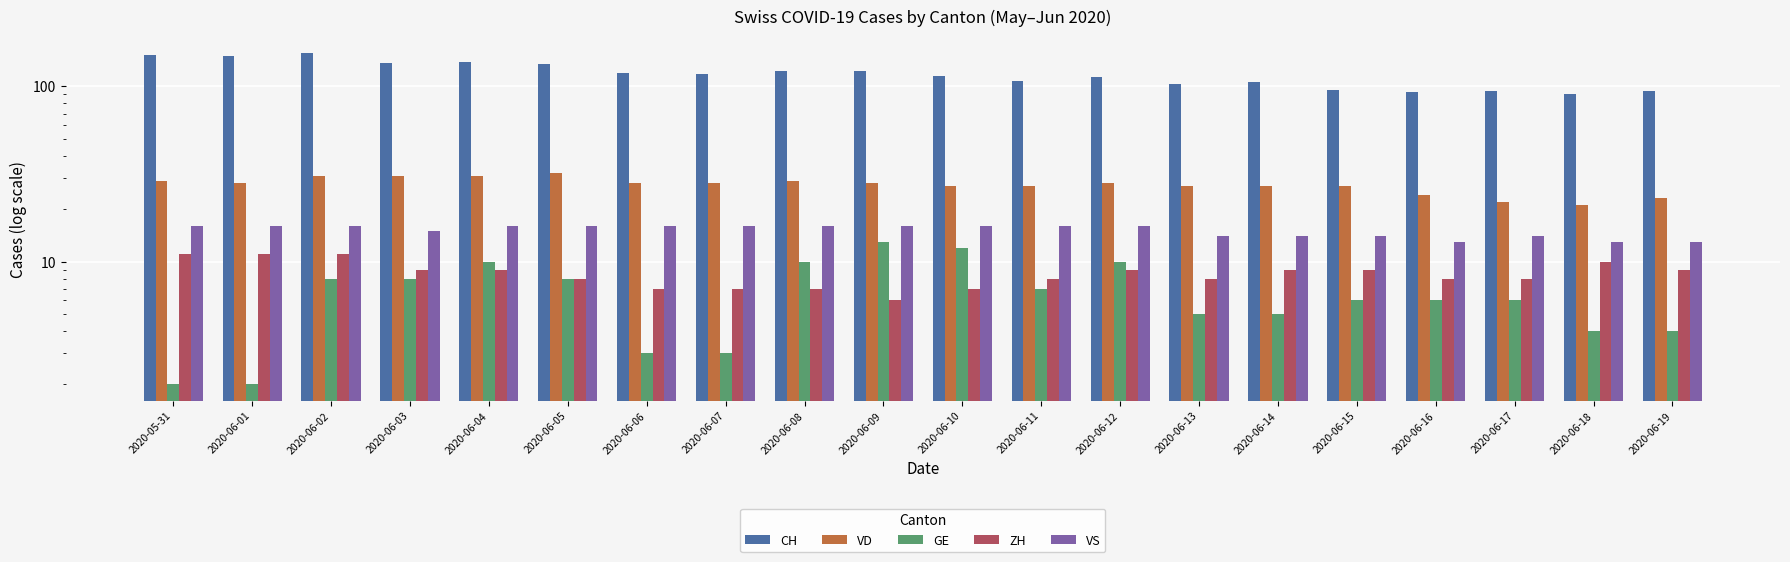

Which series changed the most between 2020-06-15 and 2020-06-17?

VD